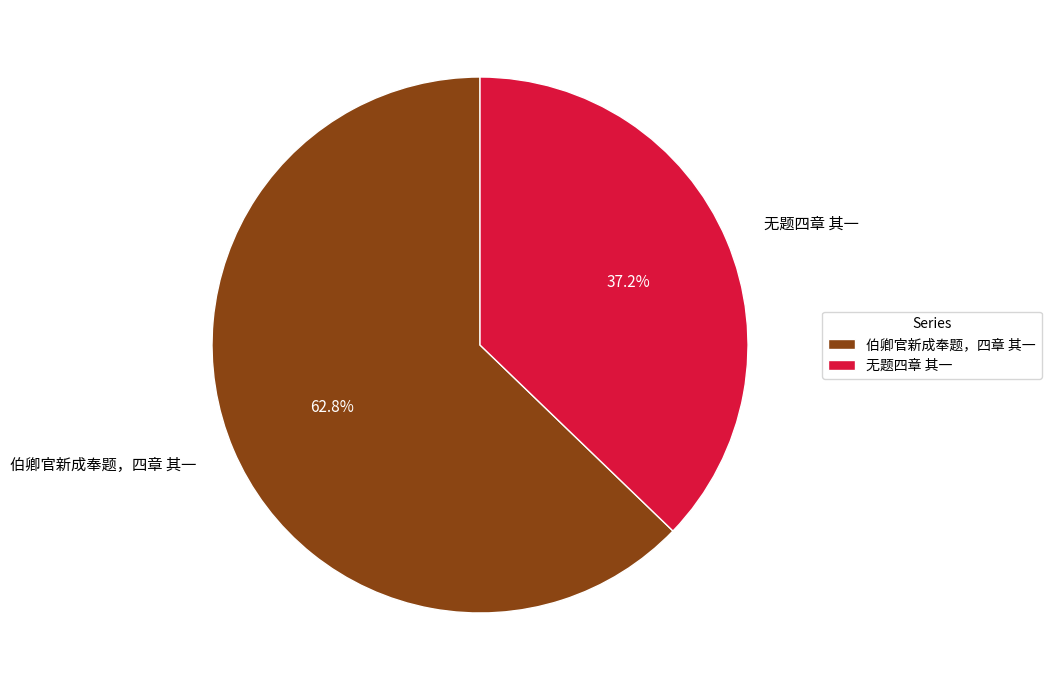

Rank the categories by value from highest to lowest.

伯卿官新成奉题，四章 其一, 无题四章 其一